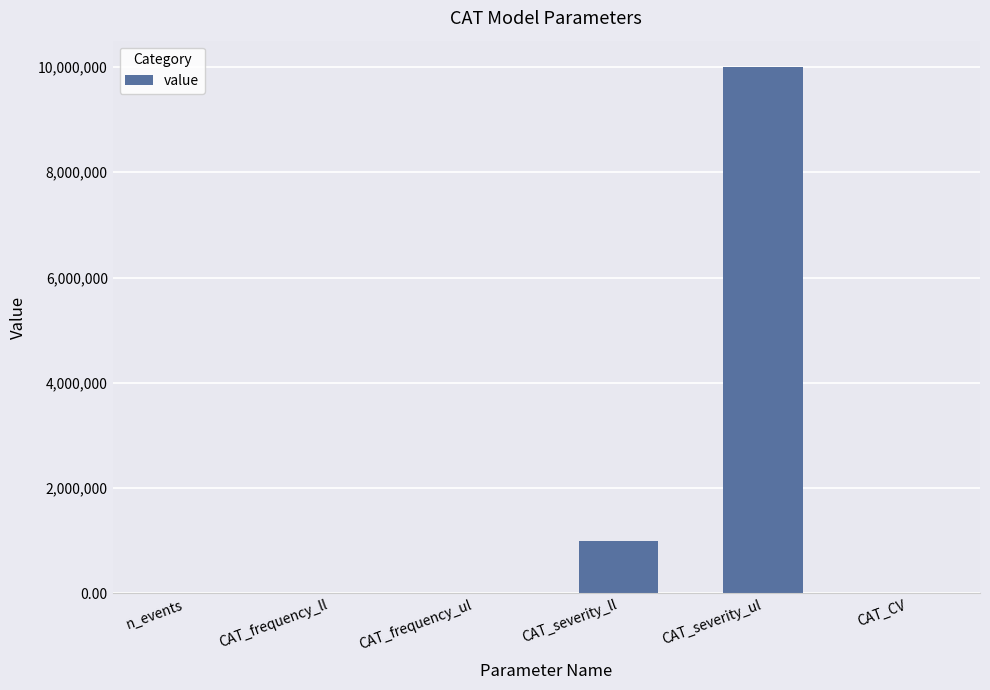

At which label is the value closest to 5000000?

CAT_severity_ll